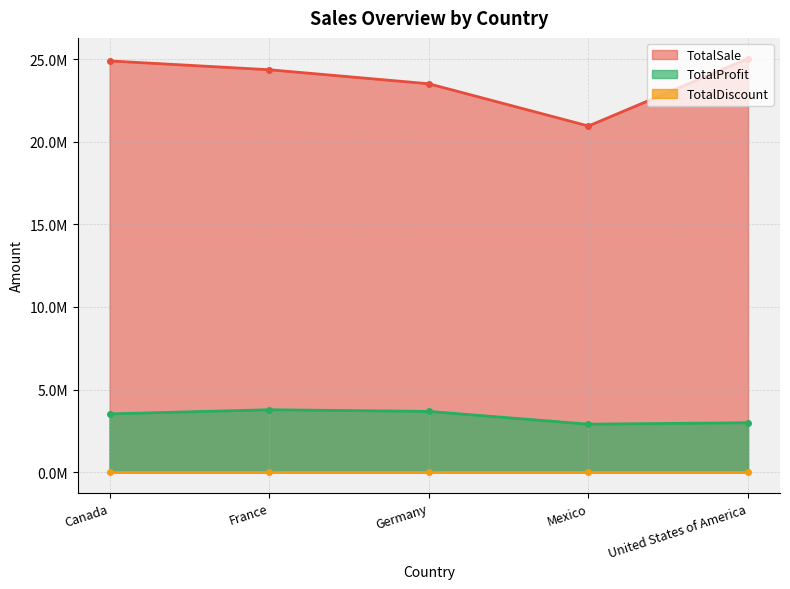

What is the sum of all TotalProfit values?

16893702.3